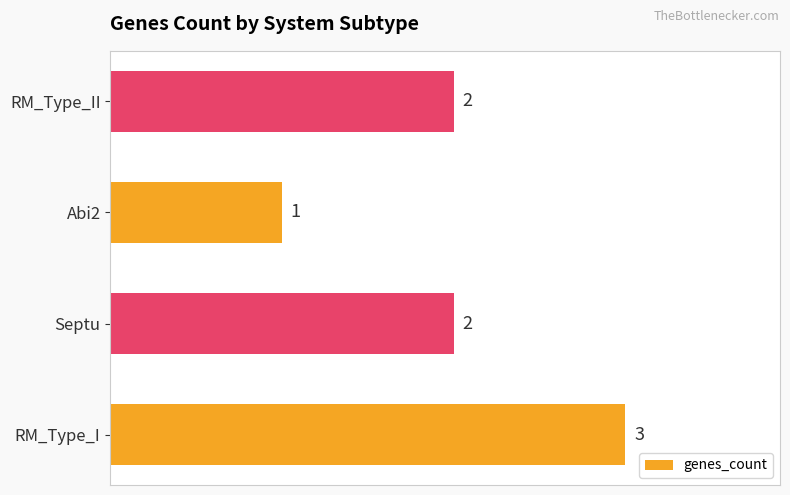

How many categories are shown in the chart?

4